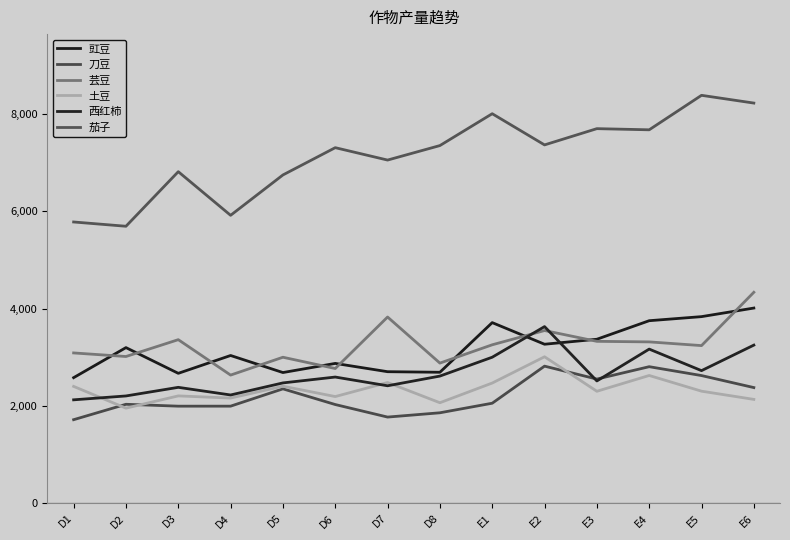

True or false: 茄子 and 刀豆 cross at least once.

False